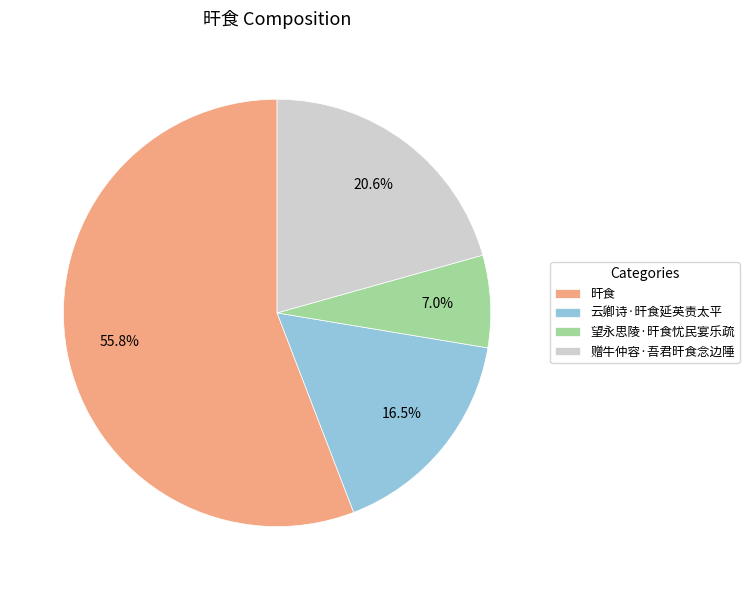

Count the number of slices in the pie.

4